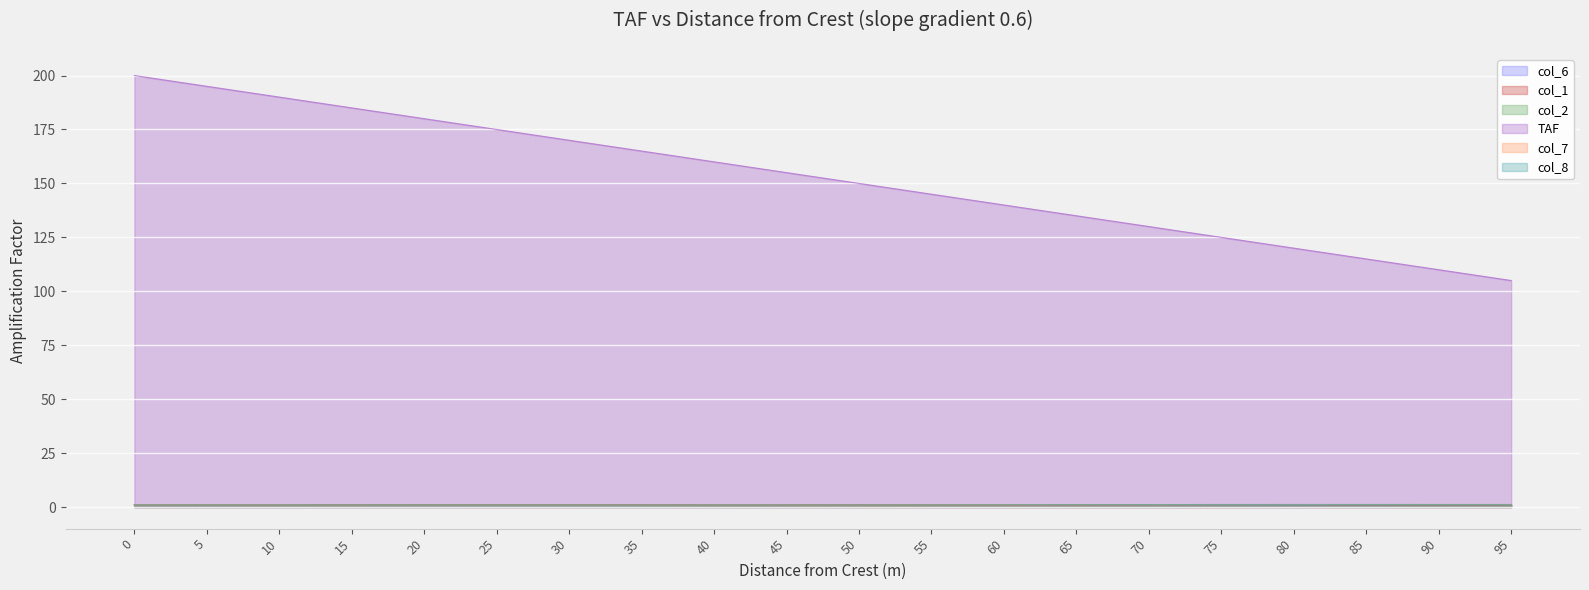

What is the spread (max minus min) of values at 40?

159.1